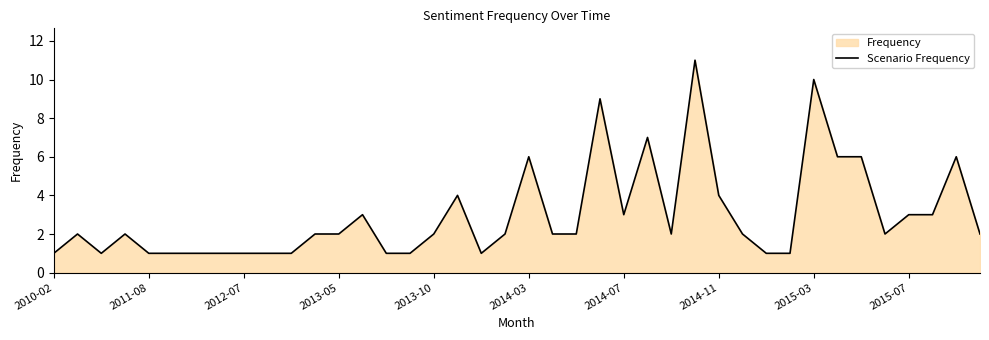

True or false: the data shows 1 at 2011-08.

True